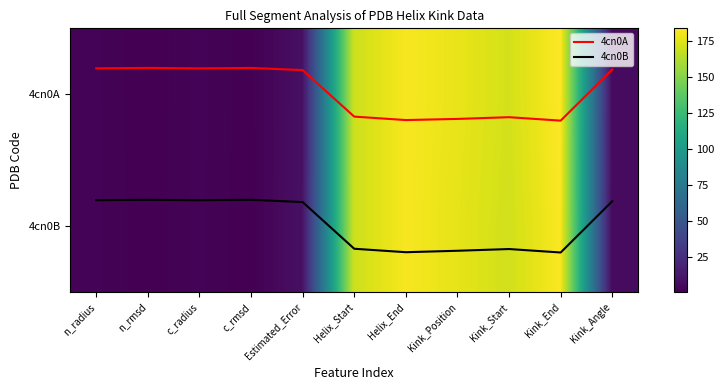

At which category is the sum across all series the highest?

Kink_End